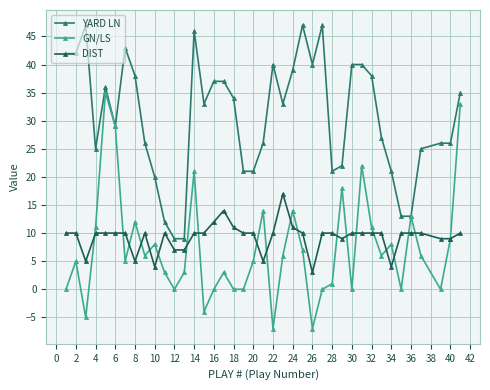

True or false: GN/LS has more than 0 points higher than both neighbors.

True